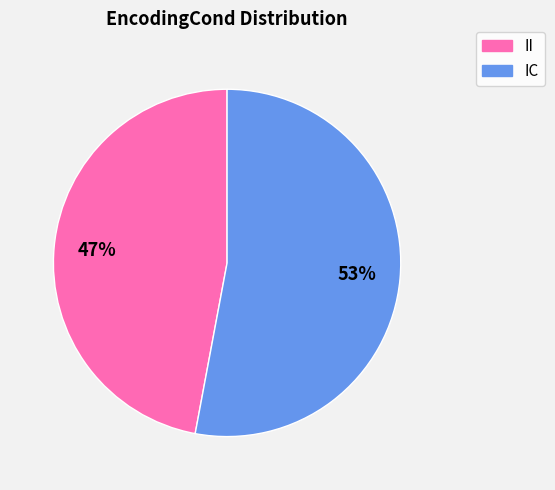

Which slice is the largest?

IC